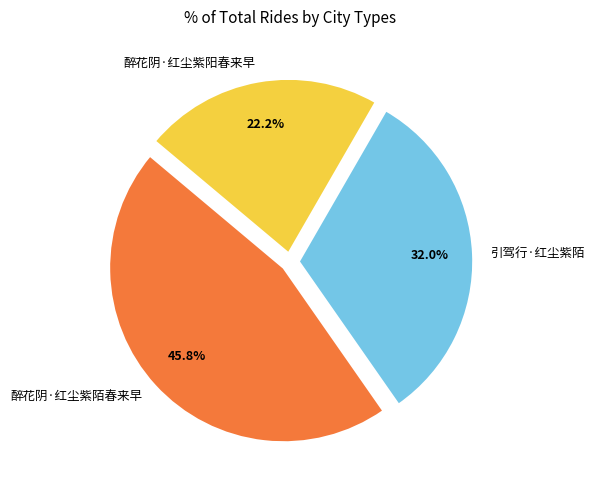

To the nearest percent, what percentage of the pie is 醉花阴·红尘紫陌春来早?

46%